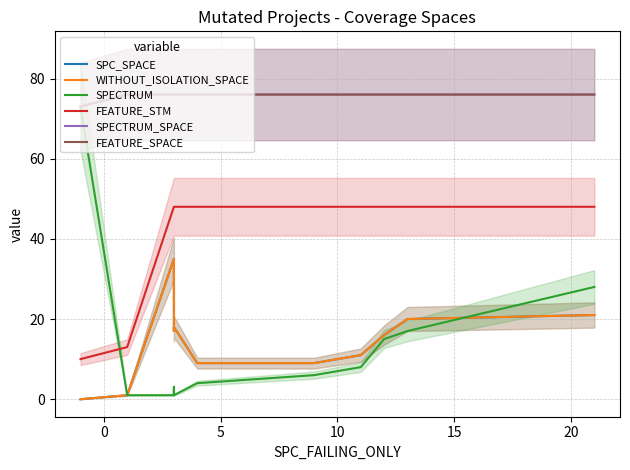

What are all the series names shown in the legend?

SPC_SPACE, WITHOUT_ISOLATION_SPACE, SPECTRUM, FEATURE_STM, SPECTRUM_SPACE, FEATURE_SPACE